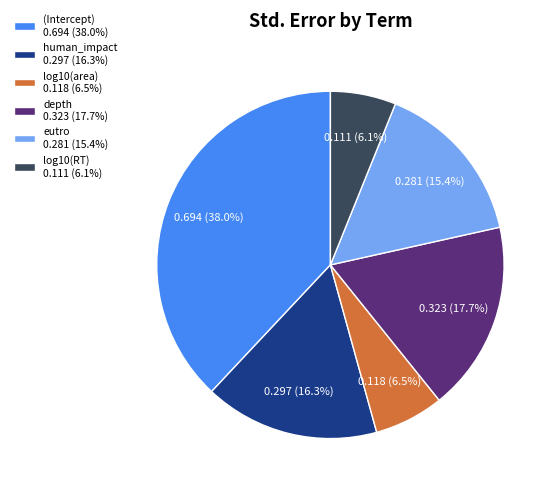

Combined, do human_impact and depth account for over 50%?

No